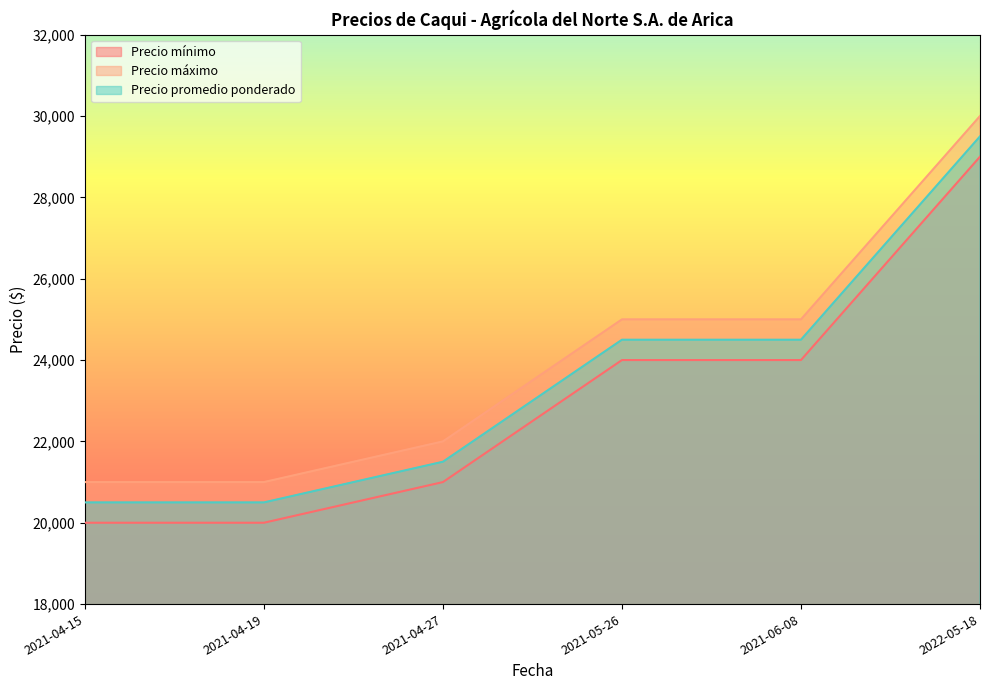

True or false: Precio mínimo has a value of 29000 at 2022-05-18.

True